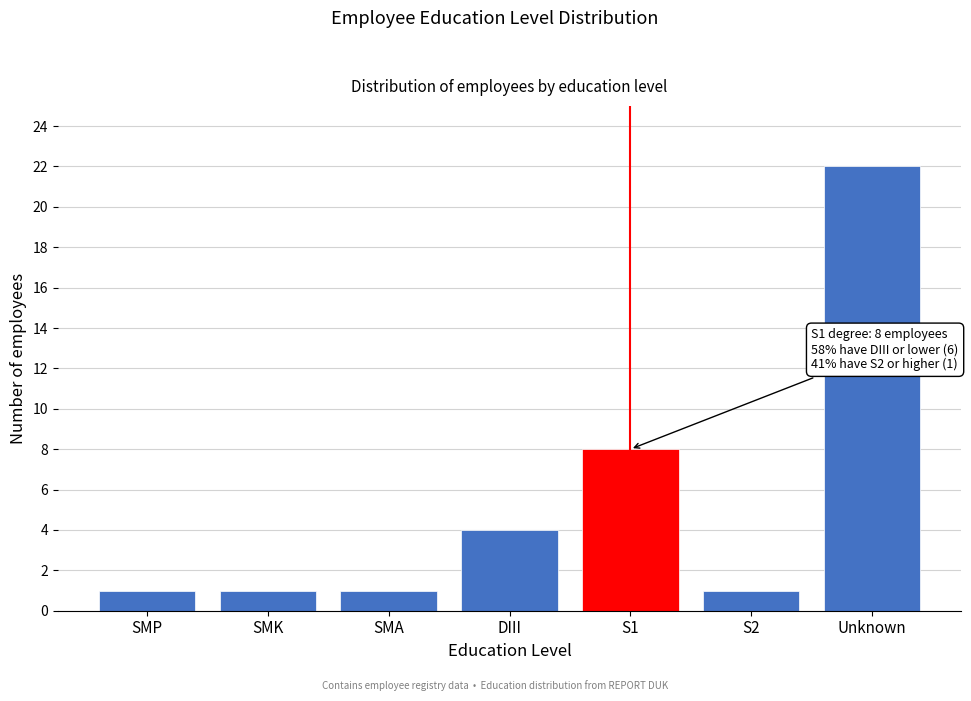

Reading left to right, list all the values displayed in this chart.

SMP=1	SMK=1	SMA=1	DIII=4	S1=8	S2=1	Unknown=22